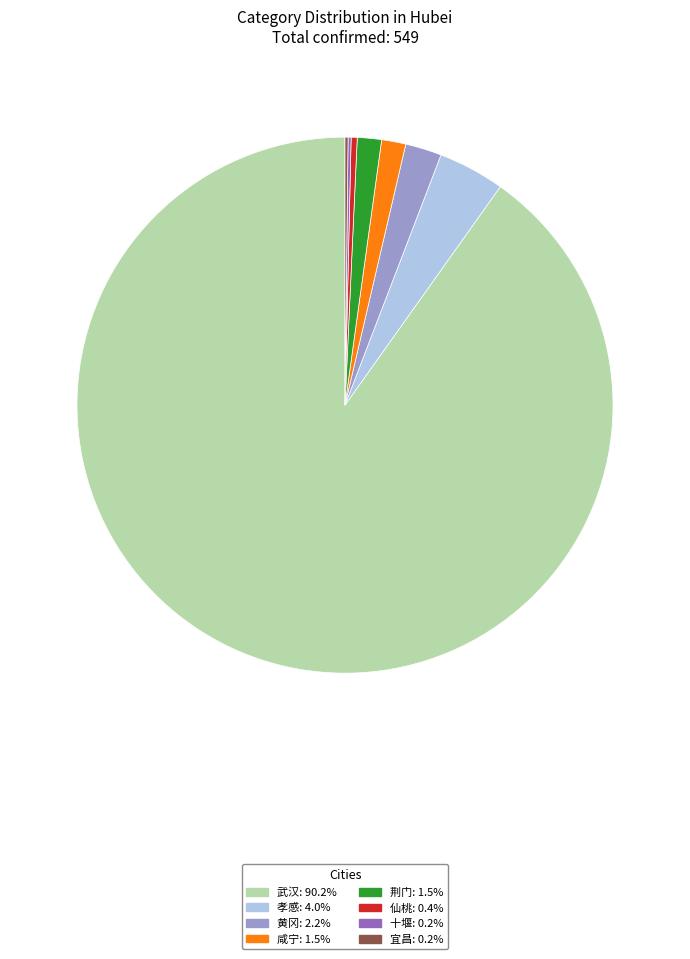

Approximately how many times larger is the value at 武汉: 90.2% compared to 孝感: 4.0%?

22.5